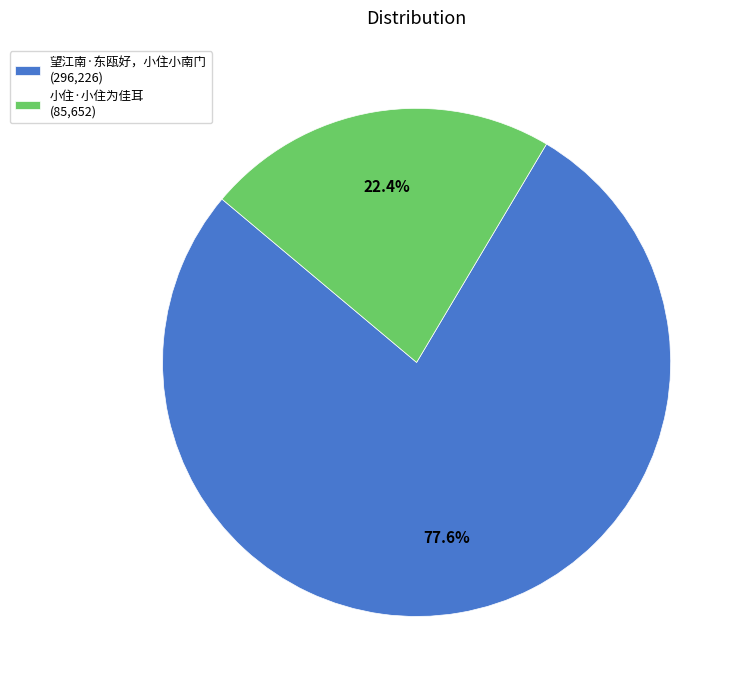

Is 小住·小住为佳耳 the majority of the pie?

No